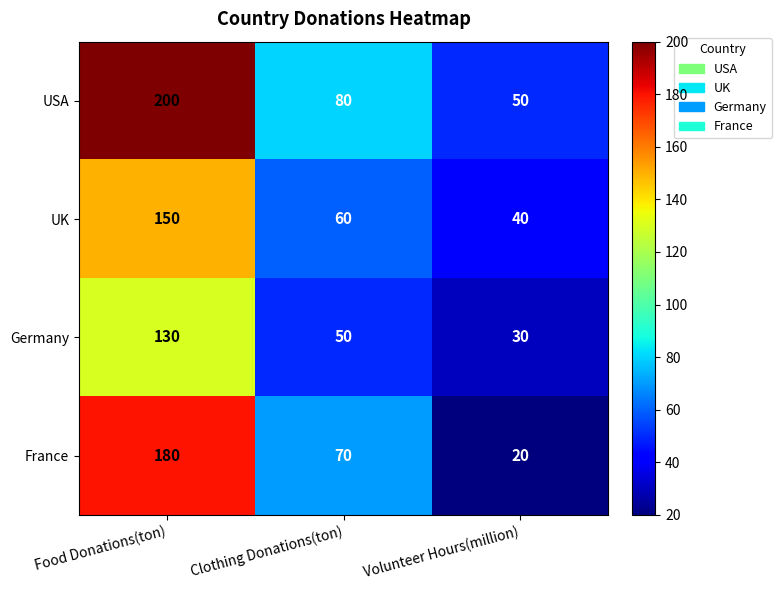

What is the sum of the UK values at Volunteer Hours(million) and Clothing Donations(ton)?

100